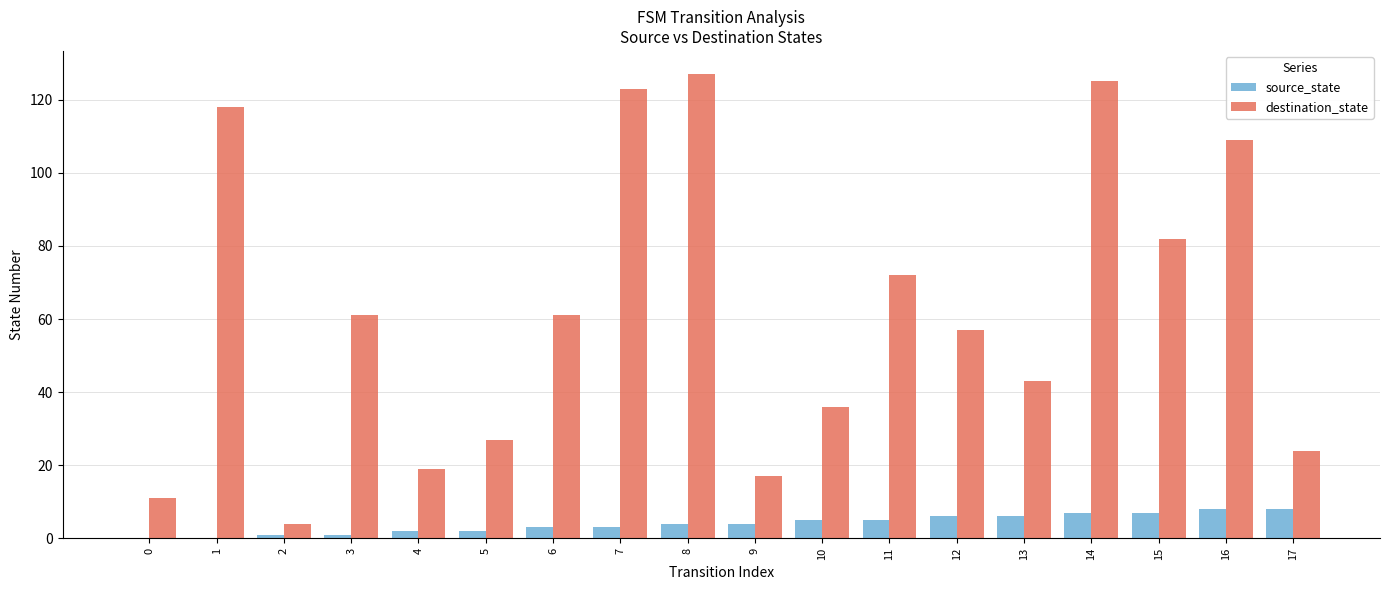

Which label corresponds to the largest value in the chart?

8